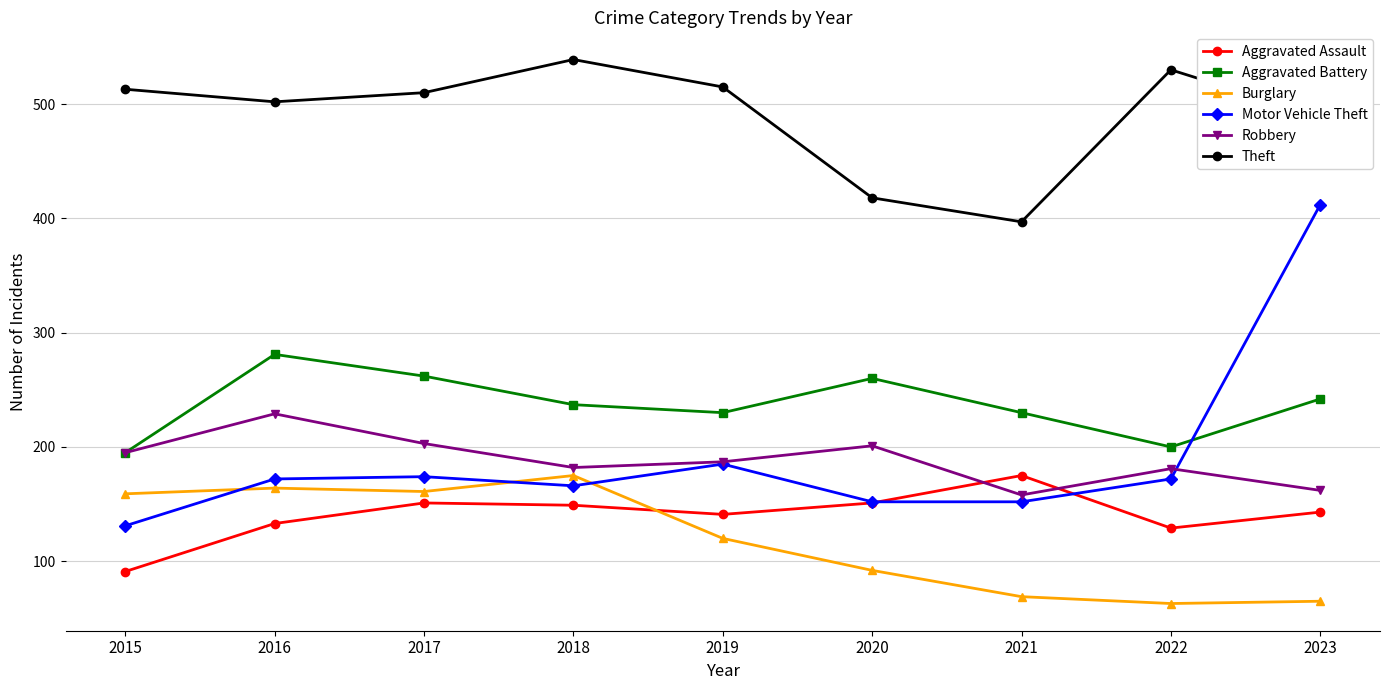

True or false: Burglary has a value of 164 at 2016.

True